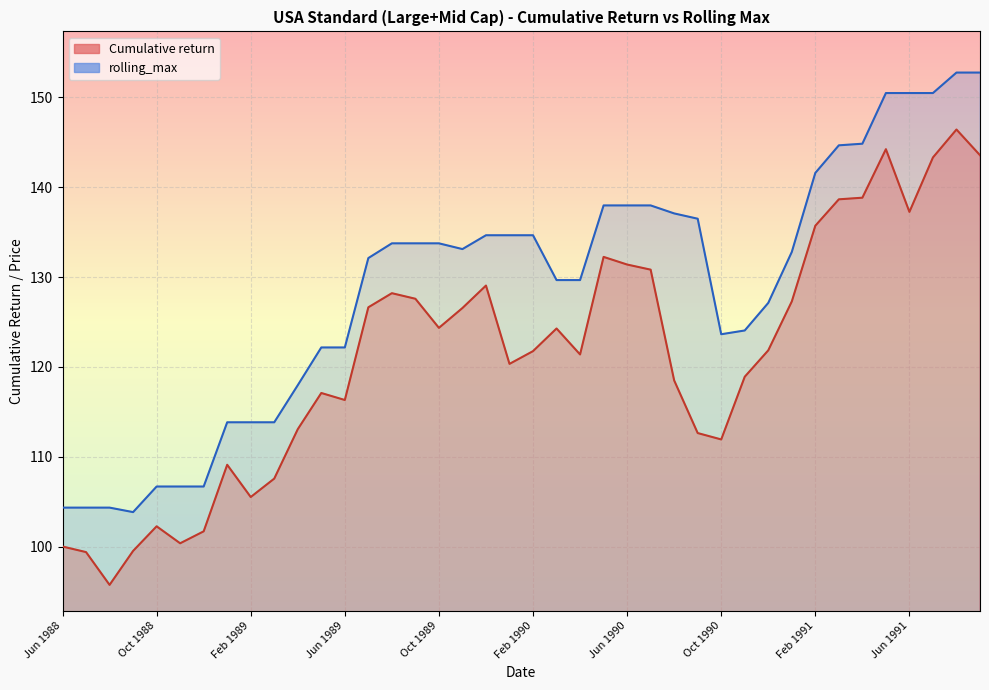

In Cumulative return, how many points are higher than both neighbors (excluding endpoints)?

9